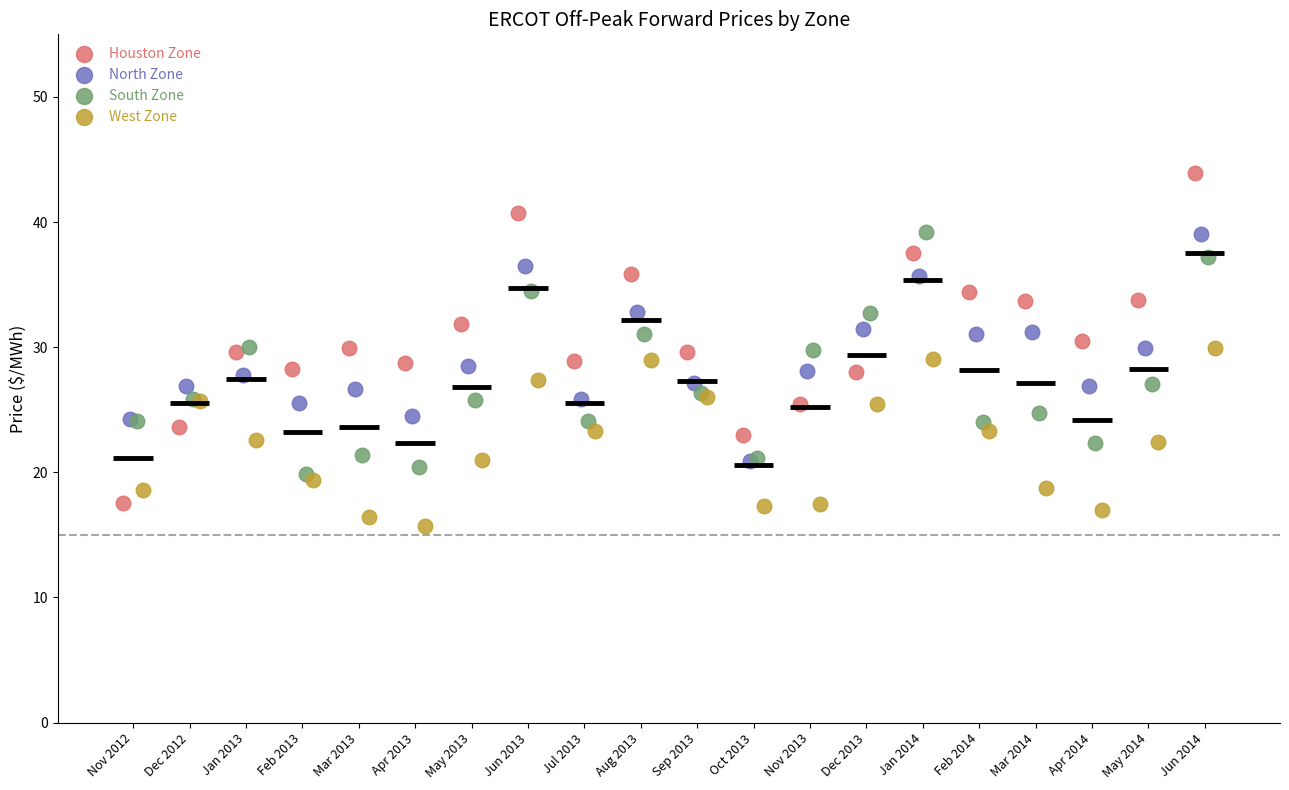

Which series contains the lowest Y value?

West Zone